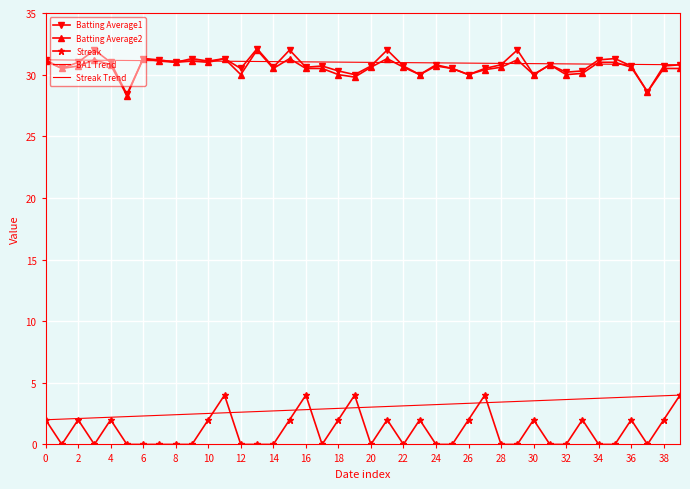

True or false: Streak and Batting Average1 intersect in this chart.

False